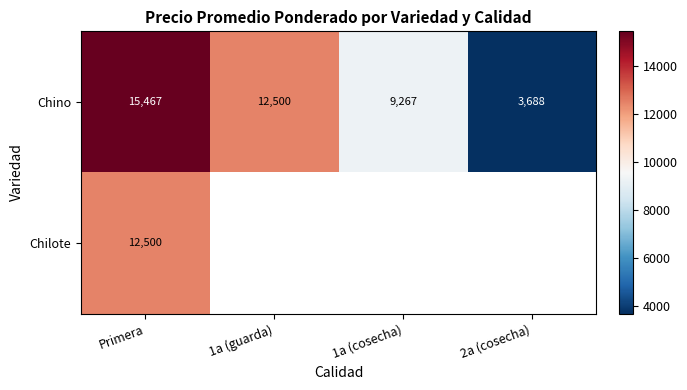

Is the value of Chino at Primera greater than the value of Chilote at Primera?

Yes